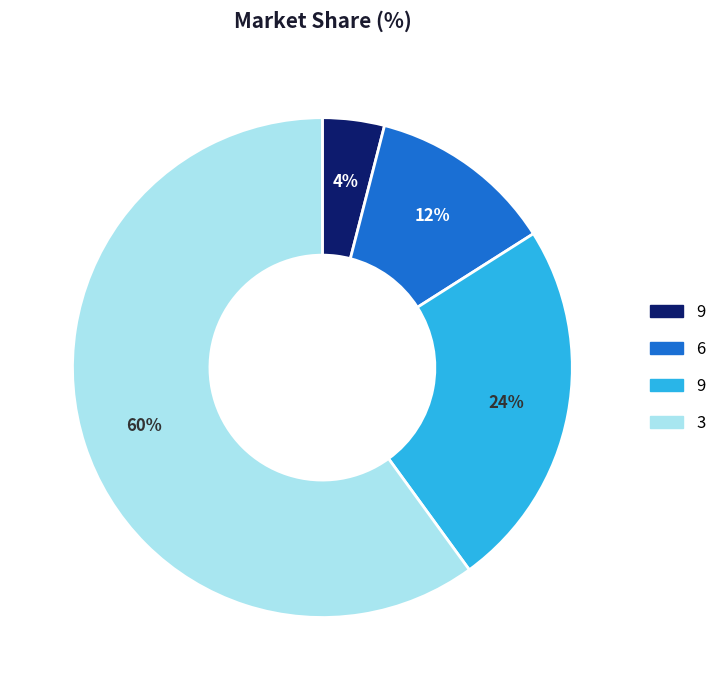

To the nearest percent, what is the difference between the largest and smallest slice percentages?

56%